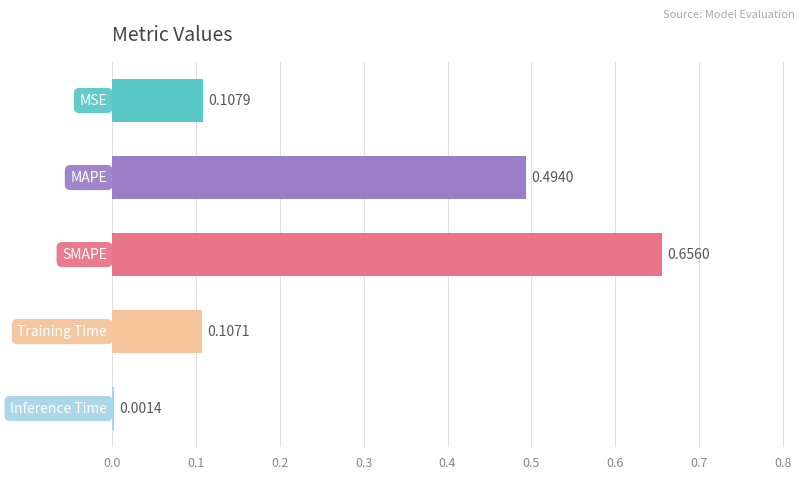

How many distinct data groups are displayed?

1